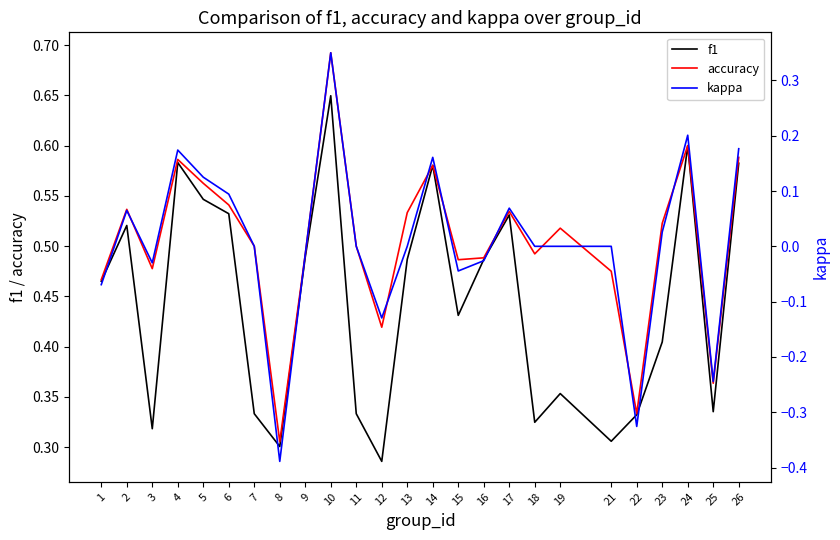

What is the difference between the highest and lowest values at 12?

0.5